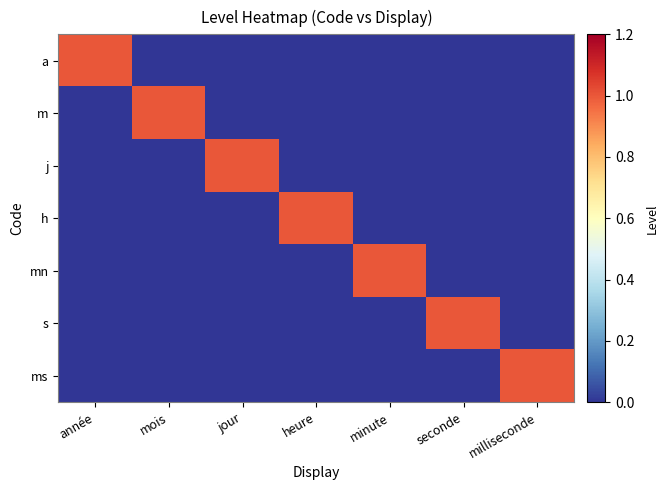

Which series has the widest spread of values?

a